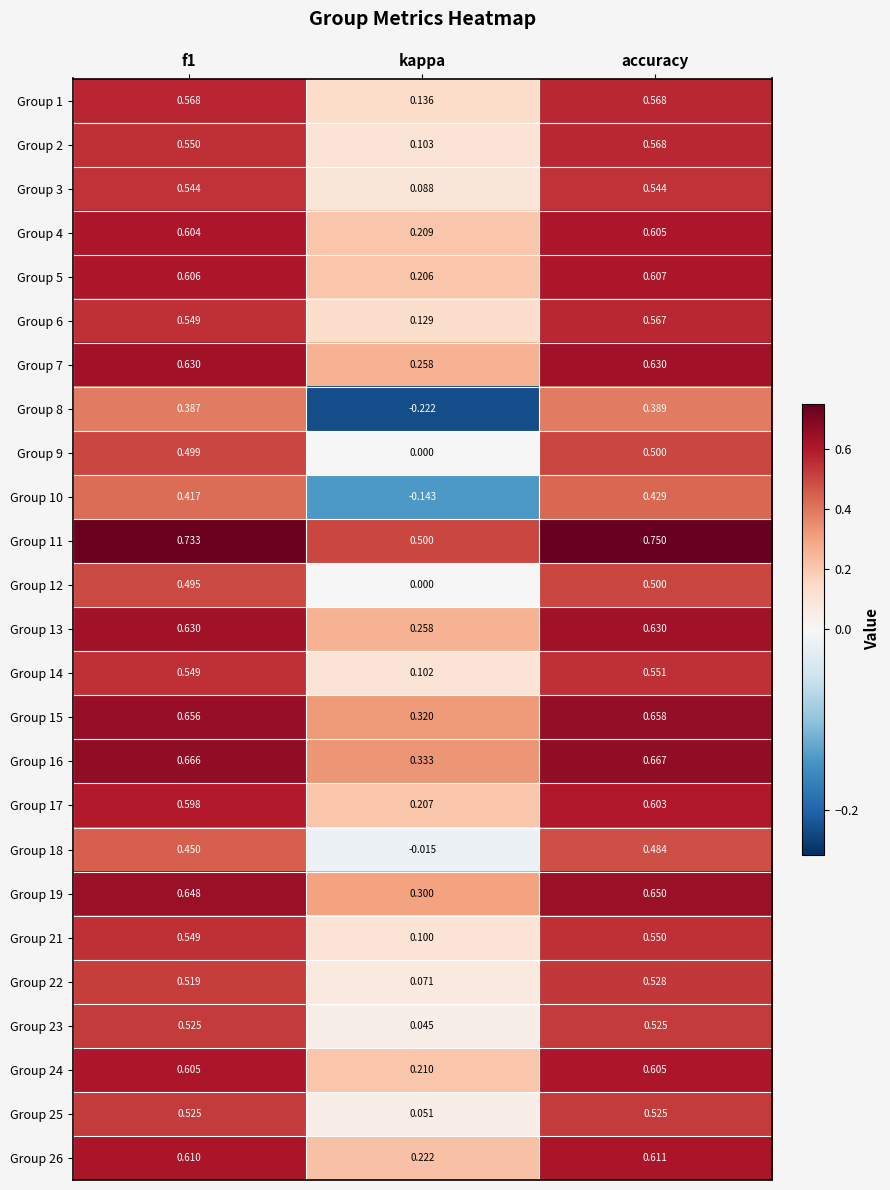

Which series has the largest range (max minus min)?

Group 8